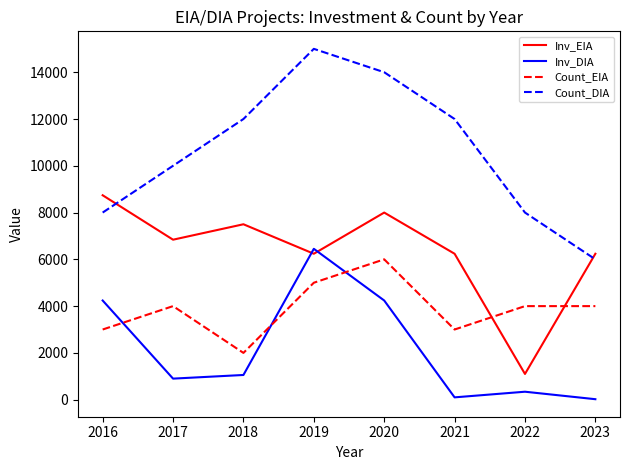

Which category has the highest value across all series?

2019